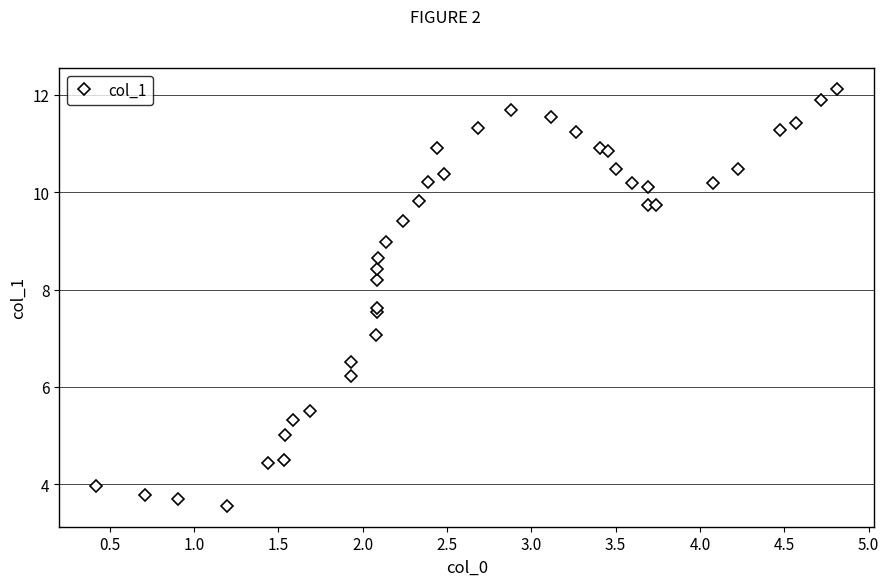

True or false: there are more than 2 points higher than both neighbors.

True